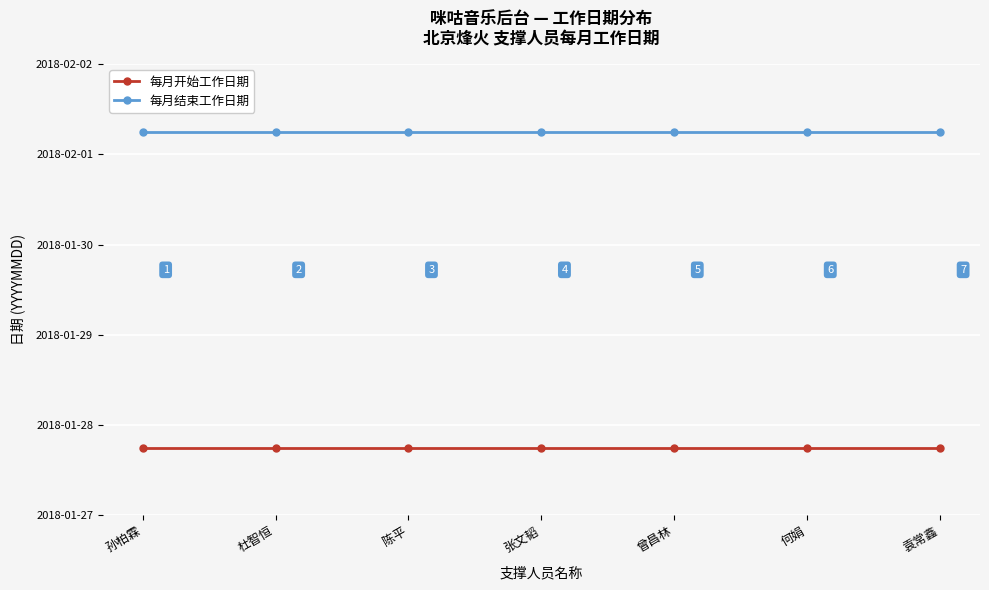

Rank the series by their maximum value, from lowest to highest.

每月开始工作日期, 每月结束工作日期